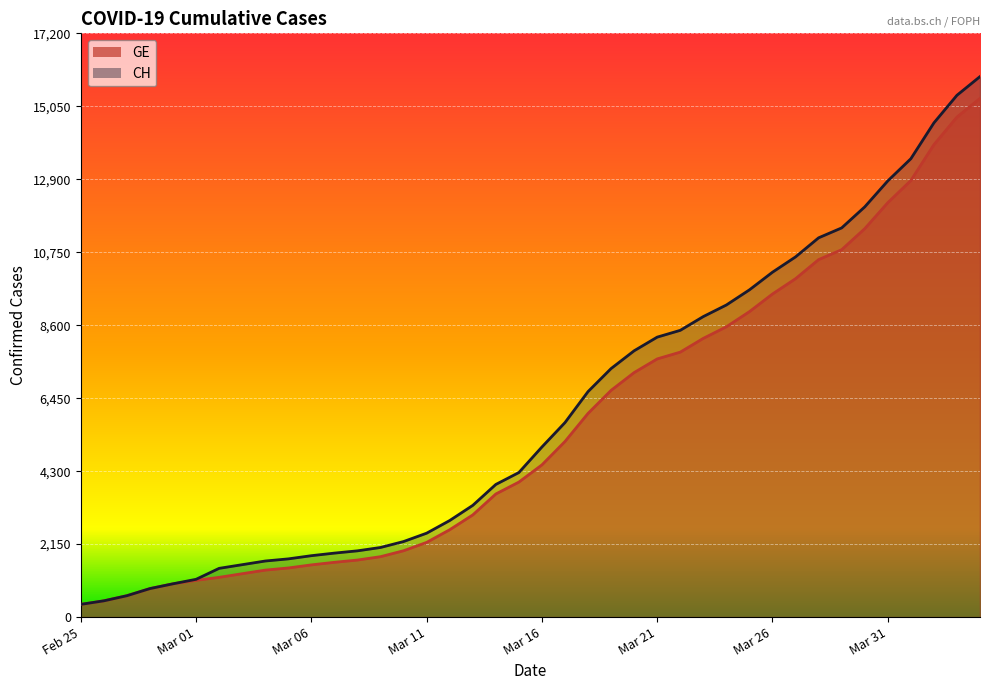

Rank the series at Mar 21 from highest to lowest value.

CH, GE